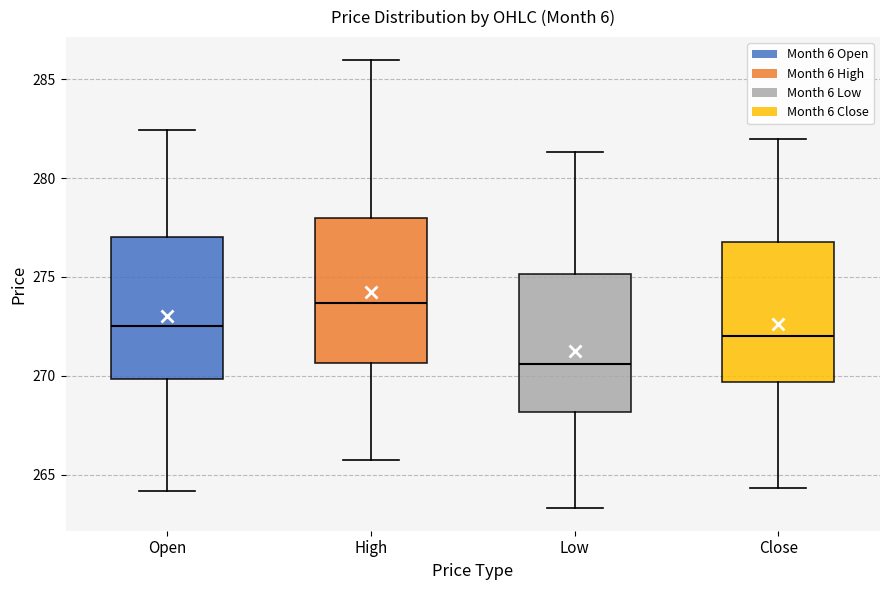

Which box has the highest median line?

High